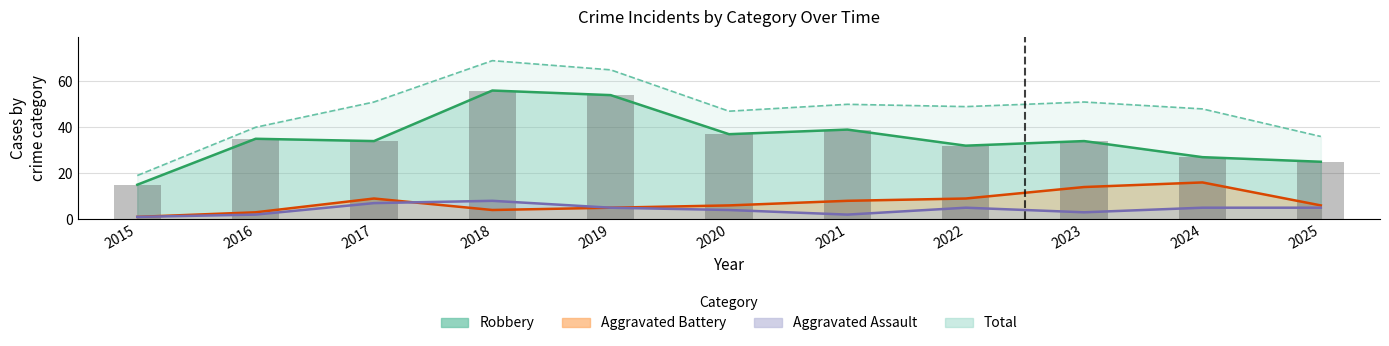

At which category does the chart reach its minimum across all series?

2015